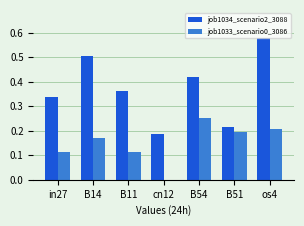

Does the chart contain stacked bars?

No